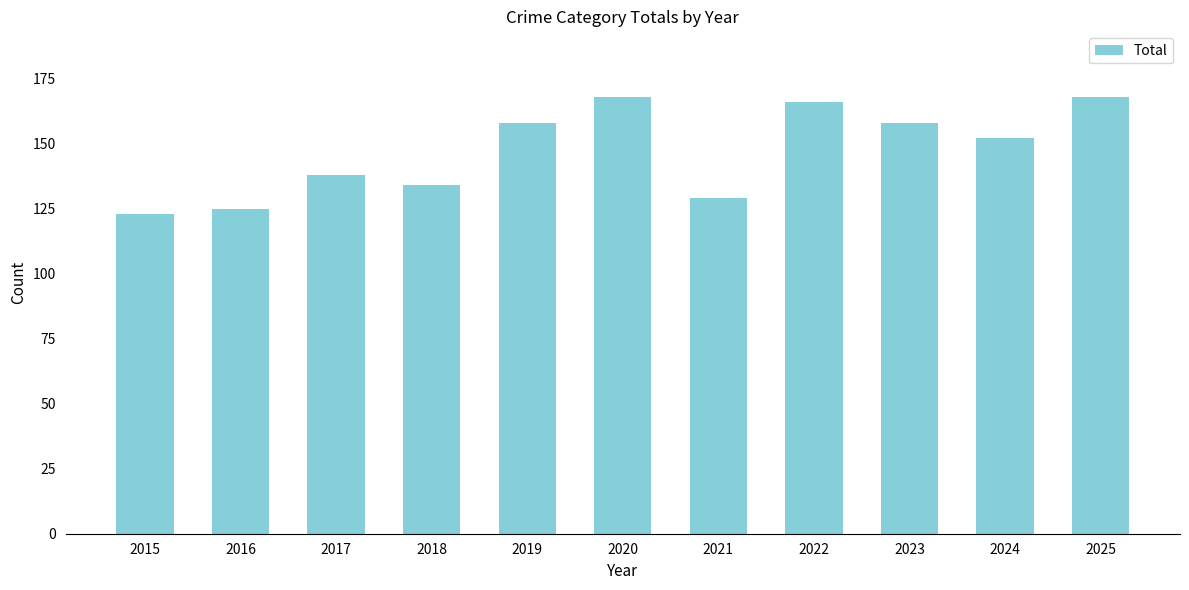

What is the sum of all values?

1619